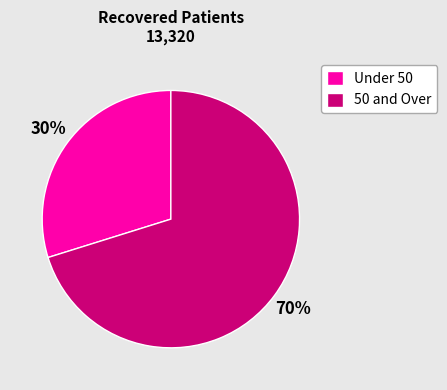

How many segments does this pie chart have?

2